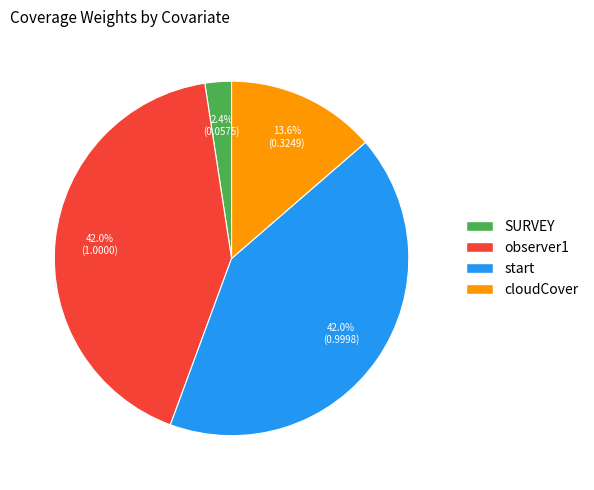

Which has a higher value, cloudCover or start?

start